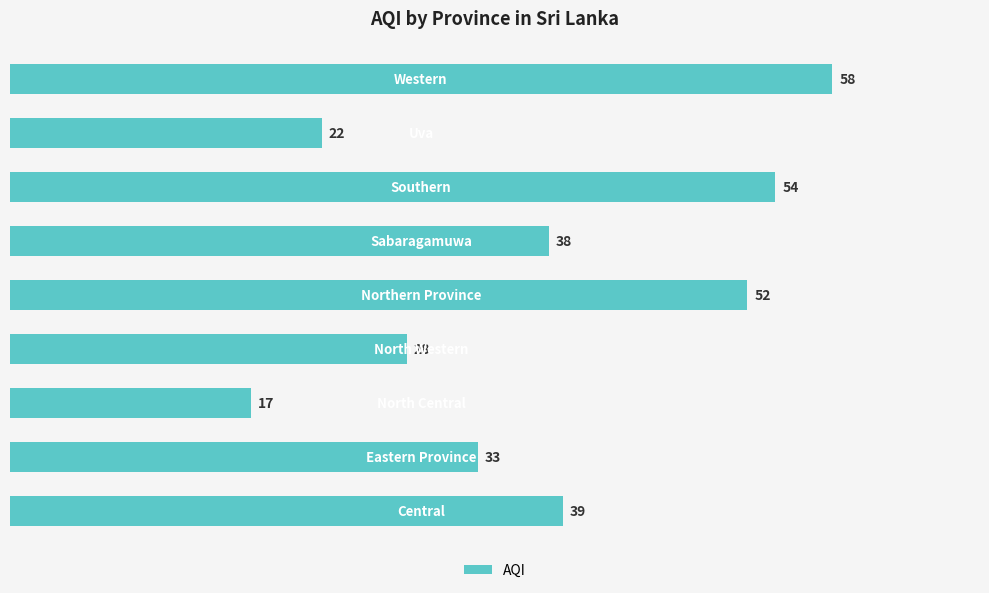

Where is the data nearest to the value 37?

Sabaragamuwa